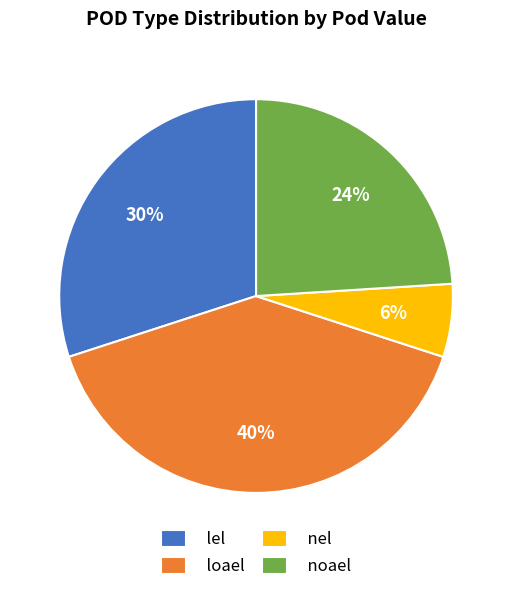

What percentage is the loael slice, to the nearest percent?

40%